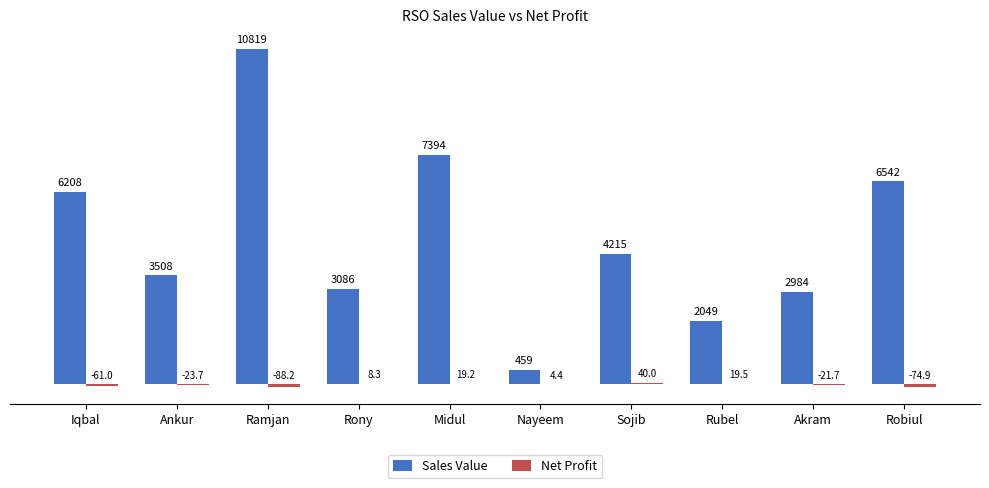

What is the greatest value displayed?

10819.0